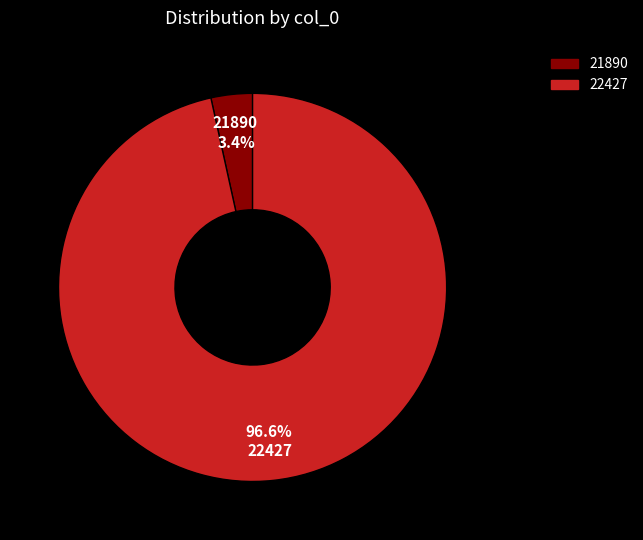

Which category has the smallest portion of the pie?

21890